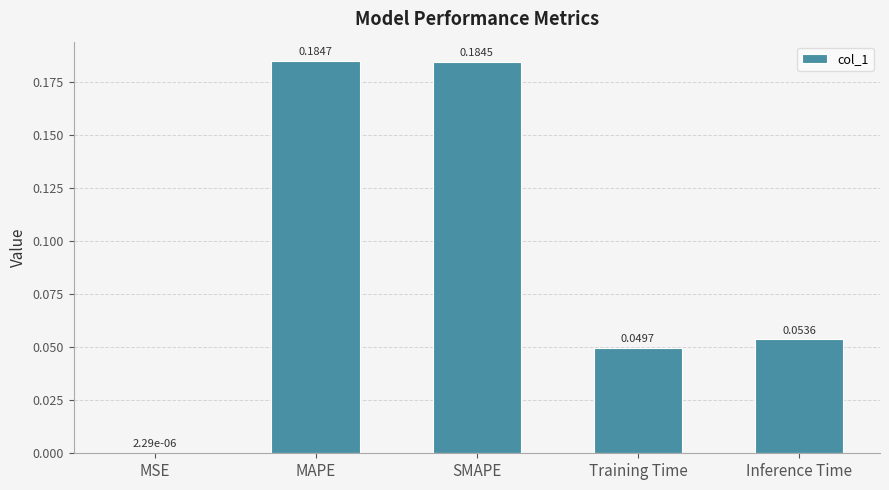

Where is the data nearest to the value 0?

MSE